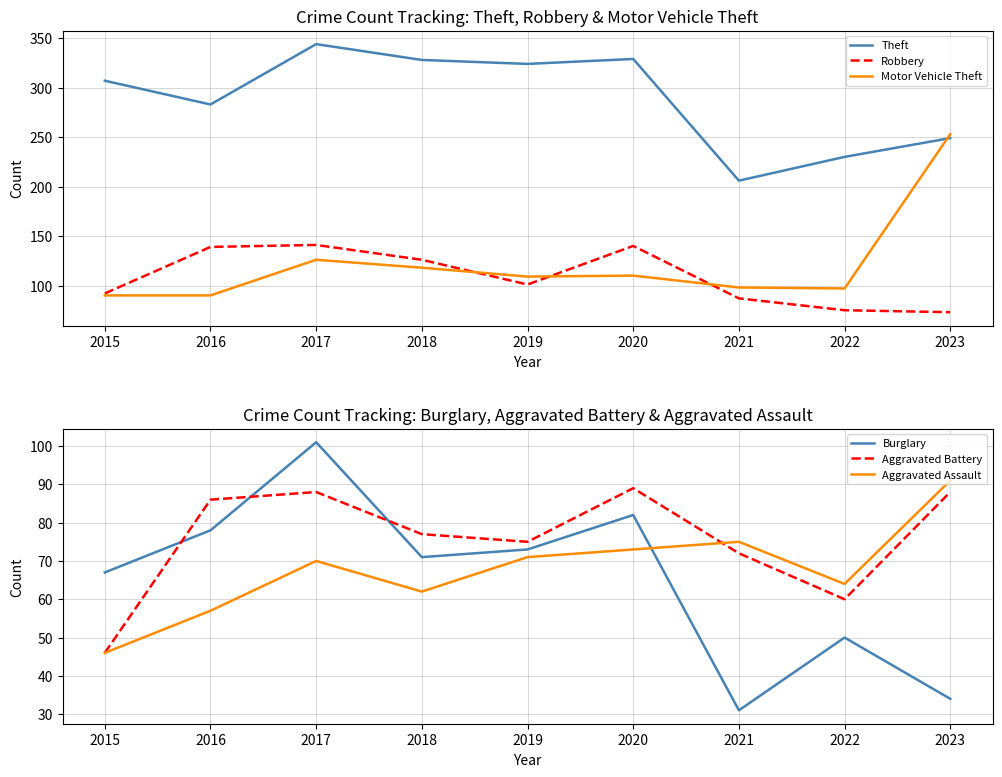

What is the sum of the Aggravated Assault values at 2022 and 2015?

110